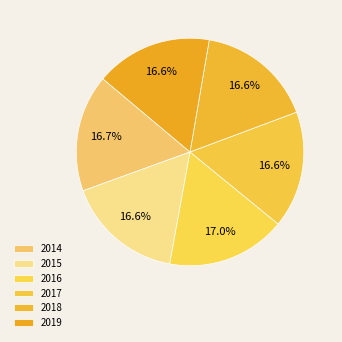

Count the number of slices in the pie.

6